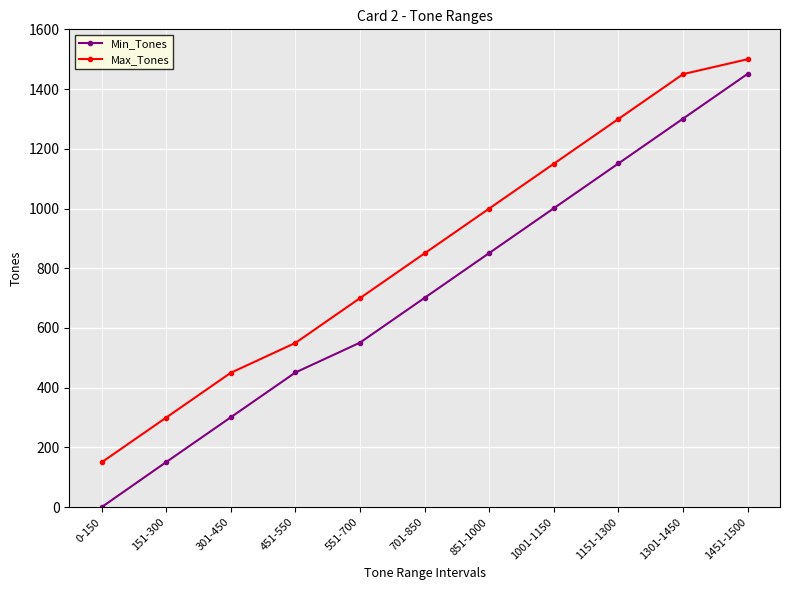

Is the value of Max_Tones at 701-850 greater than the value of Min_Tones at 551-700?

Yes